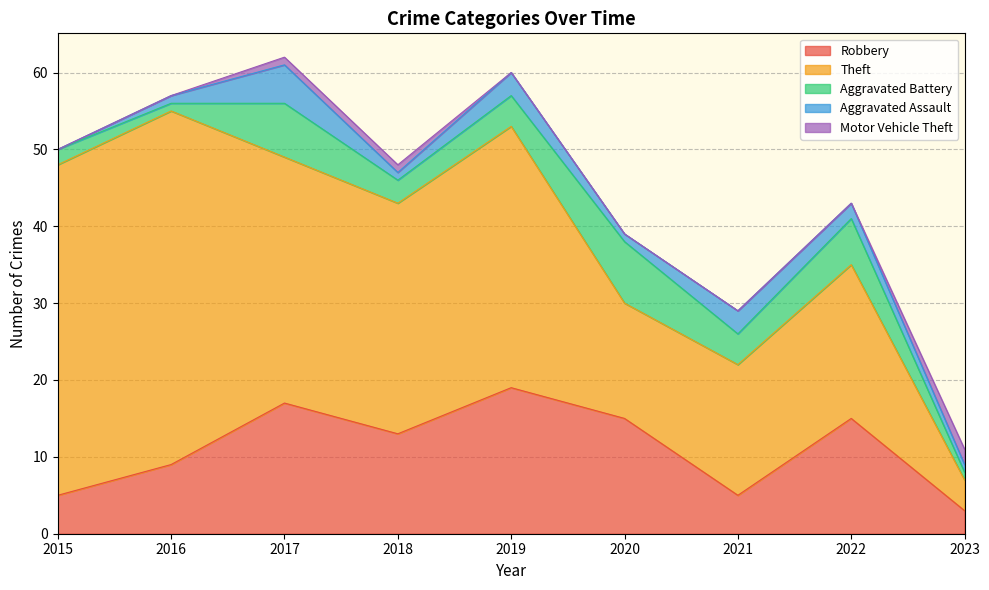

Reading left to right, what are all the values shown in this chart?

Robbery: 5	9	17	13	19	15	5	15	3
Theft: 43	46	32	30	34	15	17	20	4
Aggravated Battery: 2	1	7	3	4	8	4	6	1
Aggravated Assault: 0	1	5	1	3	1	3	2	1
Motor Vehicle Theft: 0	0	1	1	0	0	0	0	2